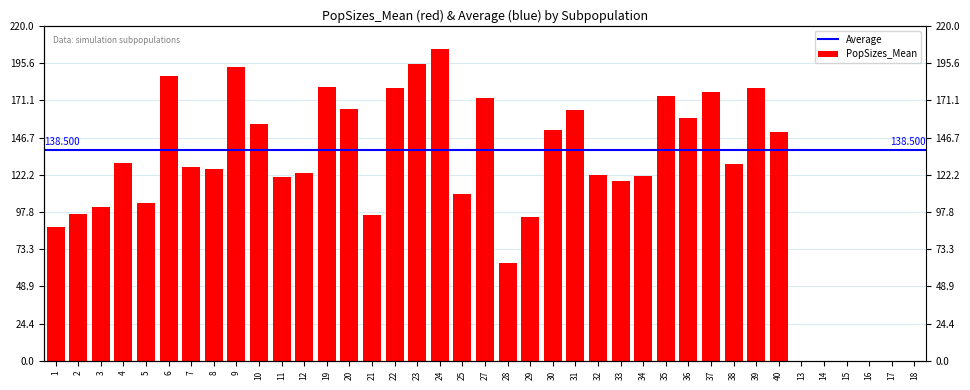

List the labels in order of value, largest first.

24, 23, 9, 6, 19, 39, 22, 37, 35, 27, 20, 31, 36, 10, 30, 40, 4, 38, 7, 8, 12, 32, 34, 11, 33, 25, 5, 3, 2, 21, 29, 1, 28, 13, 14, 15, 16, 17, 18